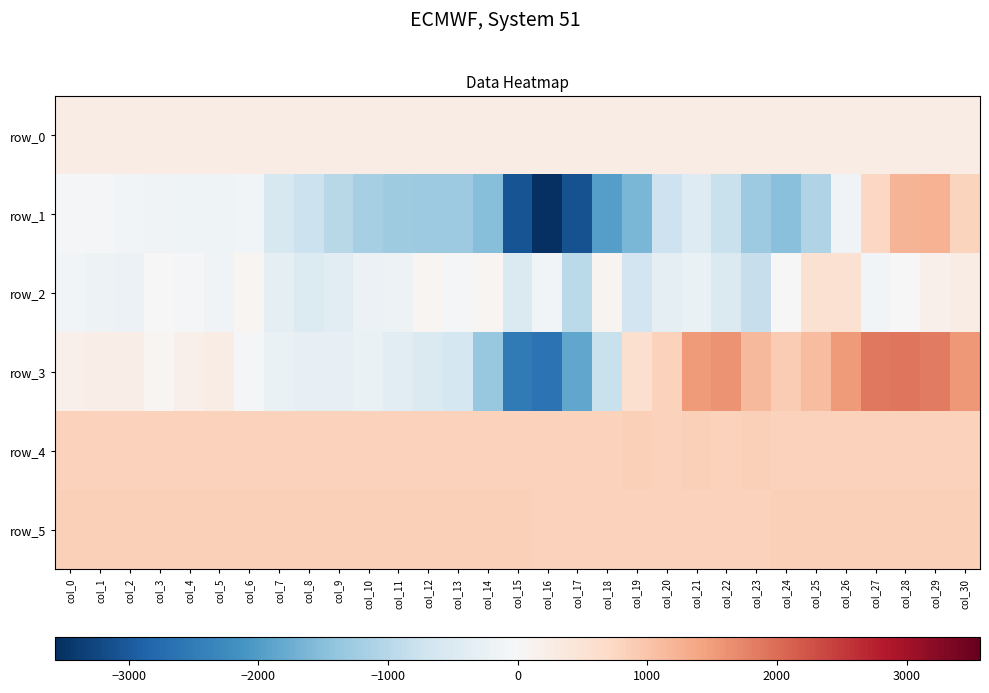

Reading left to right, what are all the values shown in this chart?

row_0: 271.3	271.3	271.4	271.4	271.5	271.6	271.6	271.6	271.7	271.7	271.8	271.8	271.9	271.9	272.0	272.0	272.1	272.1	272.2	272.2	272.3	272.3	272.4	272.4	272.5	272.5	272.6	272.6	272.7	272.7	272.8
row_1: -66.0	-80.0	-84.0	-126.0	-165.0	-164.0	-95.0	-569.0	-771.0	-997.0	-1195.0	-1280.0	-1297.0	-1300.0	-1527.0	-3072.0	-3566.0	-3106.0	-1952.0	-1626.0	-726.0	-470.0	-803.0	-1301.0	-1485.0	-1080.0	-114.0	727.0	1224.0	1239.0	788.0
row_2: -102.0	-186.0	-206.0	-10.0	-70.0	-123.0	81.0	-362.0	-486.0	-414.0	-211.0	-180.0	62.0	-29.0	62.0	-513.0	-89.0	-963.0	107.0	-692.0	-311.0	-234.0	-521.0	-827.0	-3.0	547.0	554.0	-84.0	5.0	191.0	264.0
row_3: 187.0	239.0	234.0	69.0	169.0	269.0	-32.0	-228.0	-294.0	-294.0	-247.0	-372.0	-505.0	-622.0	-1358.0	-2527.0	-2634.0	-1843.0	-785.0	560.0	819.0	1532.0	1609.0	1150.0	902.0	1110.0	1531.0	1890.0	1907.0	1843.0	1546.0
row_4: 831.0	830.0	825.0	828.0	830.0	835.0	827.0	831.0	830.0	831.0	824.0	831.0	828.0	831.0	831.0	830.0	831.0	829.0	833.0	836.0	831.0	837.0	834.0	836.0	830.0	828.0	827.0	829.0	831.0	828.0	820.0
row_5: 841.0	839.0	840.0	837.0	840.0	841.0	840.0	839.0	838.0	842.0	842.0	840.0	839.0	841.0	839.0	837.0	834.0	829.0	831.0	830.0	829.0	827.0	832.0	831.0	836.0	839.0	841.0	842.0	845.0	840.0	841.0